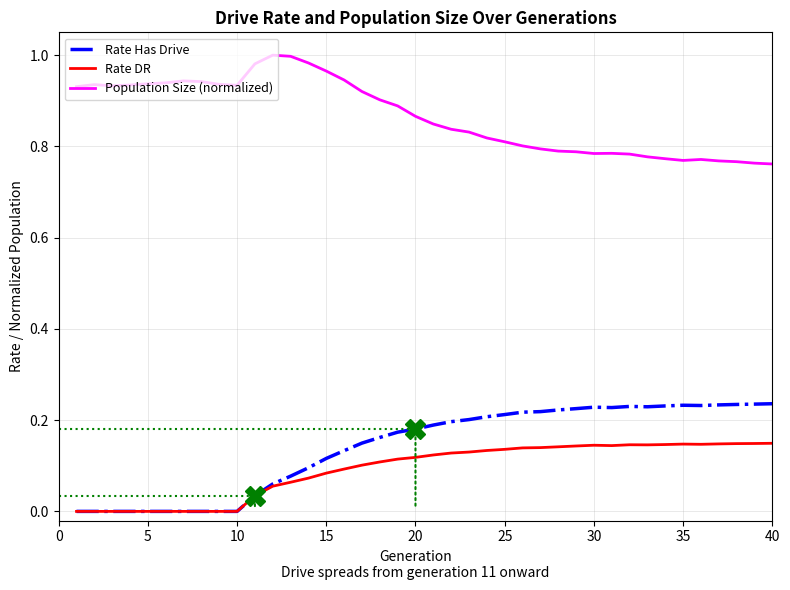

List the series in order of their peak value, lowest first.

Rate DR, Rate Has Drive, Population Size (normalized)